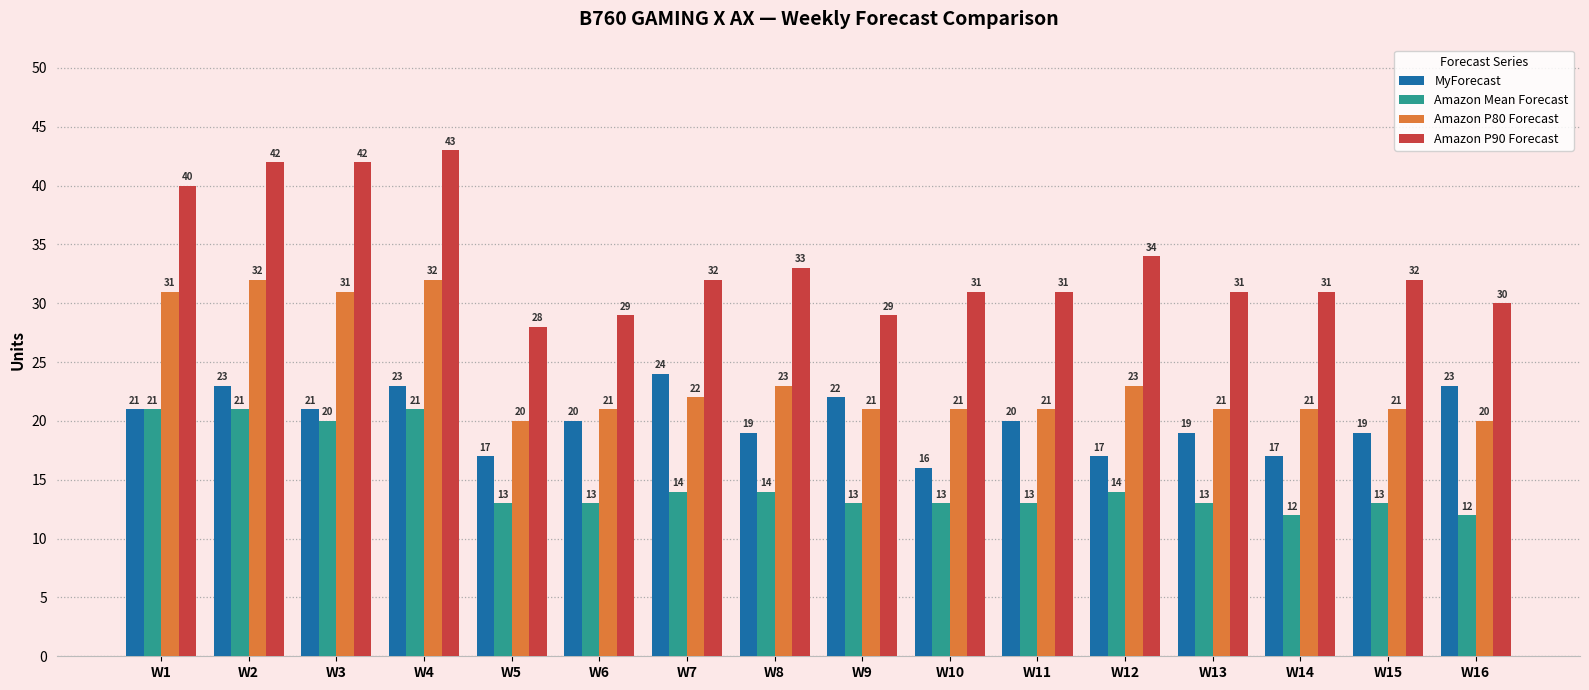

True or false: Amazon Mean Forecast has a value of 13 at W5.

True